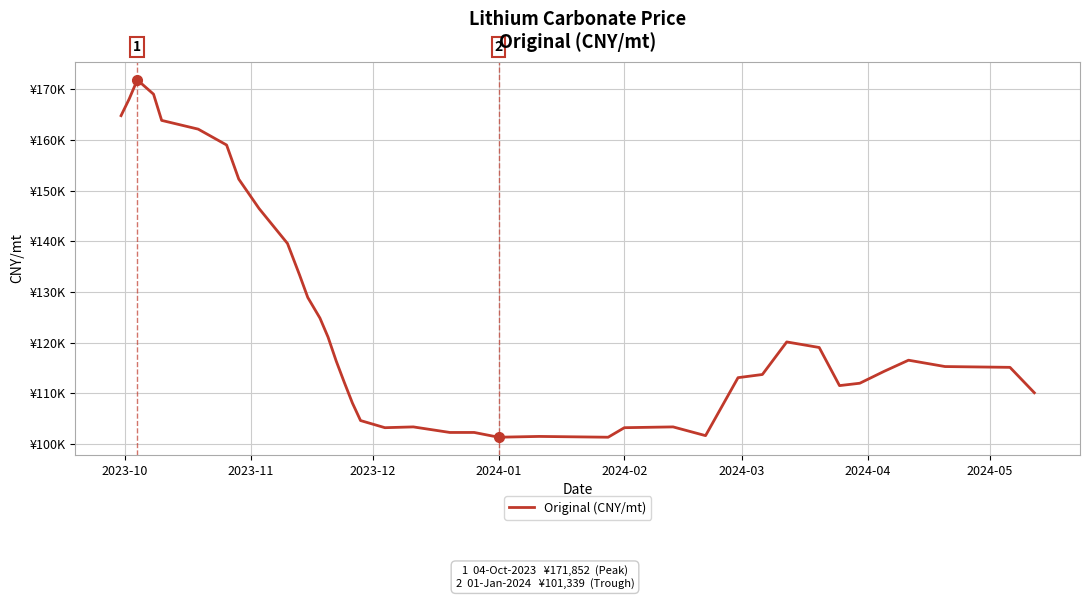

How many points are higher than both their immediate neighbors (excluding endpoints)?

6